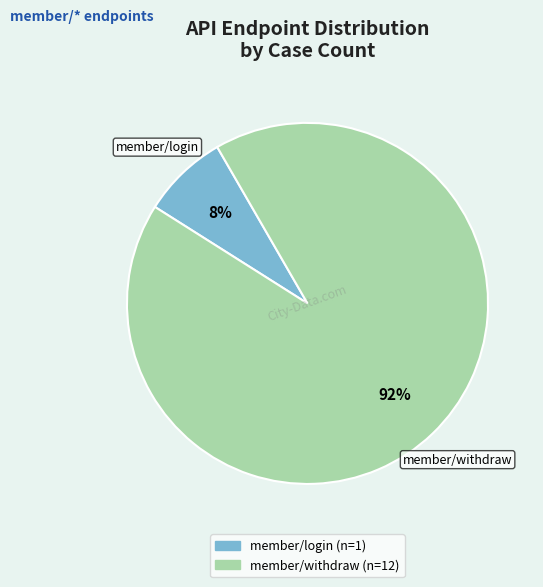

The member/withdraw slice represents 80% of the pie. True or false?

False